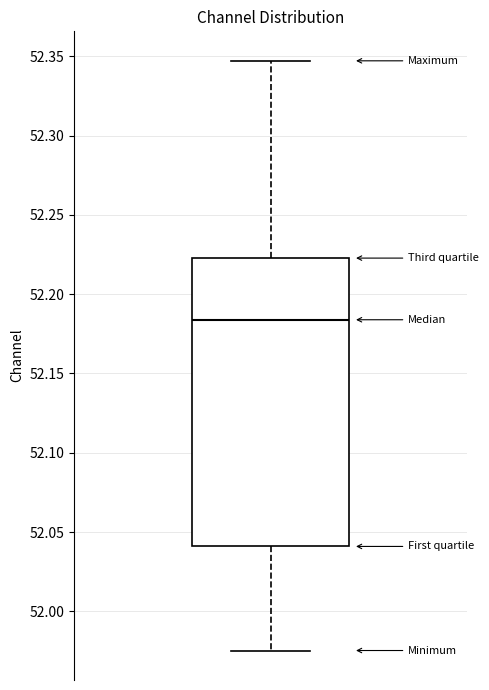

Transcribe this box plot: give where the median line is, the range the box spans, and where the two whiskers end, as read against the y-axis. The values are not printed on the chart, so give them approximately, as read against the axis.

median 52.185, box 52.040 to 52.225, whiskers 51.975 to 52.345